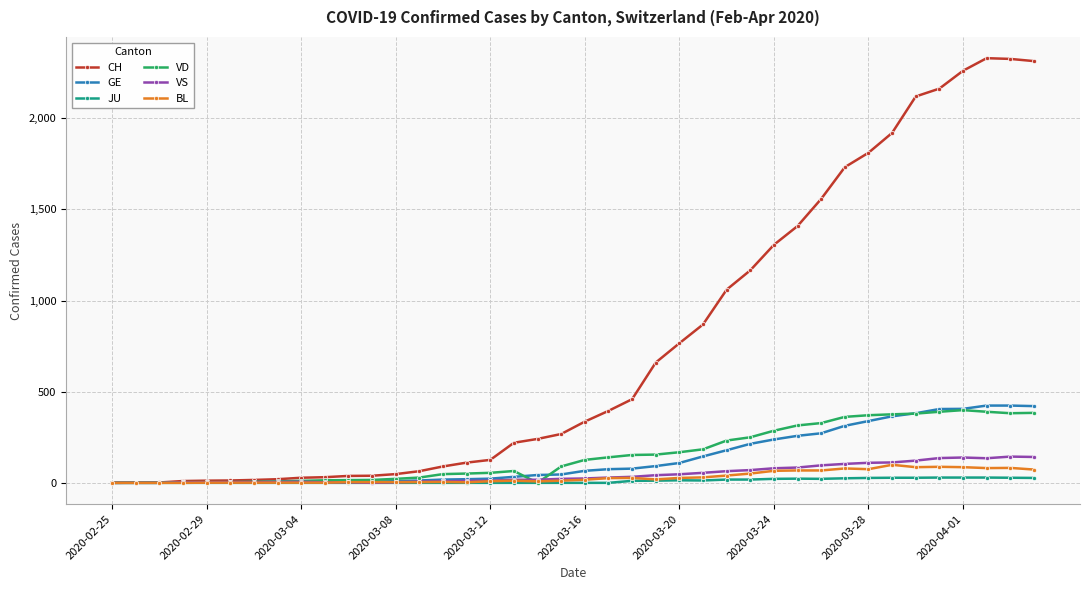

What is the greatest value displayed?

2330